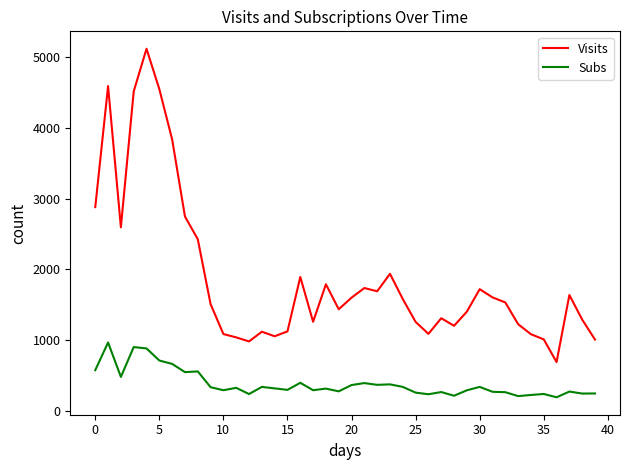

What is the sum of all Visits values?

75099